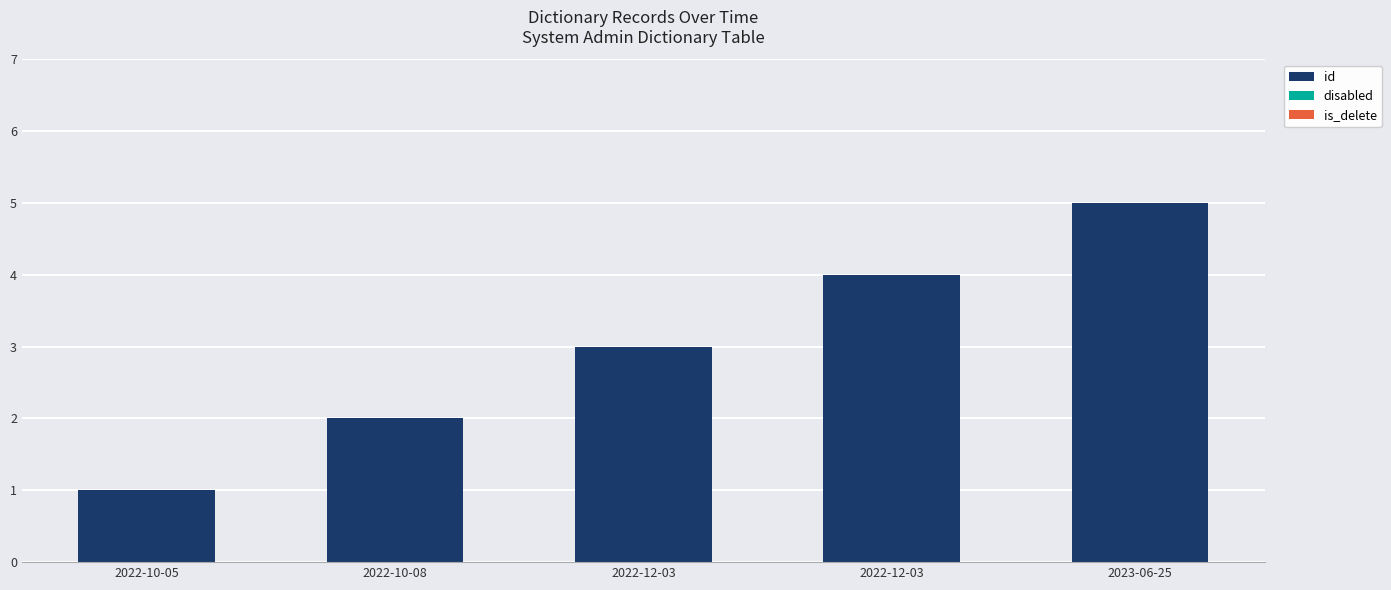

Reading left to right, transcribe all the data shown in this chart.

id: 2022-10-05=1	2022-10-08=2	2022-12-03=3	2022-12-03=4	2023-06-25=5
disabled: 2022-10-05=0	2022-10-08=0	2022-12-03=0	2022-12-03=0	2023-06-25=0
is_delete: 2022-10-05=0	2022-10-08=0	2022-12-03=0	2022-12-03=0	2023-06-25=0